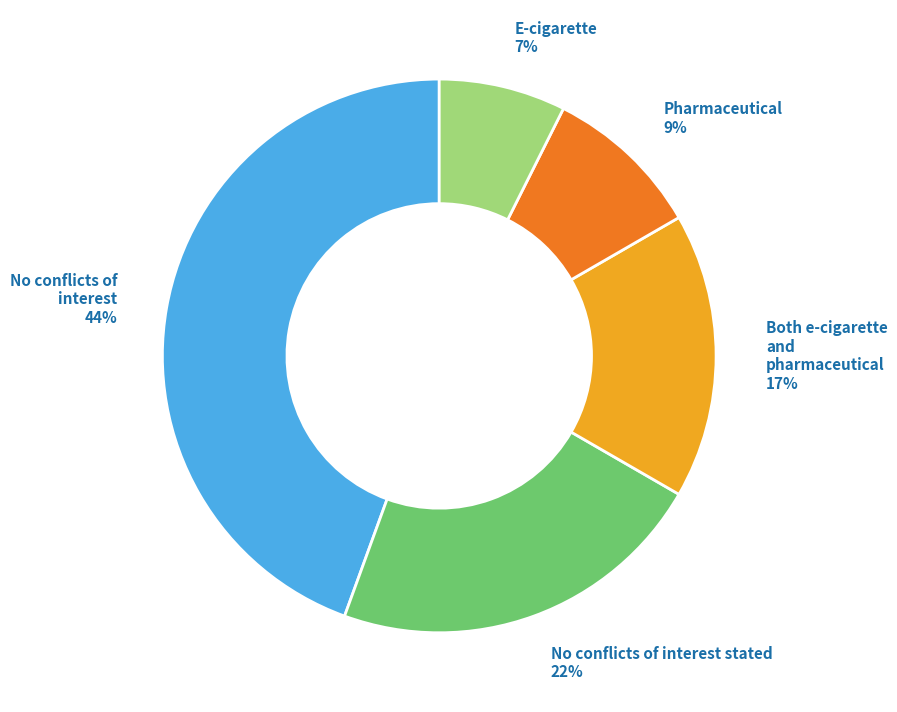

What percentage is the E-cigarette slice, to the nearest percent?

7%